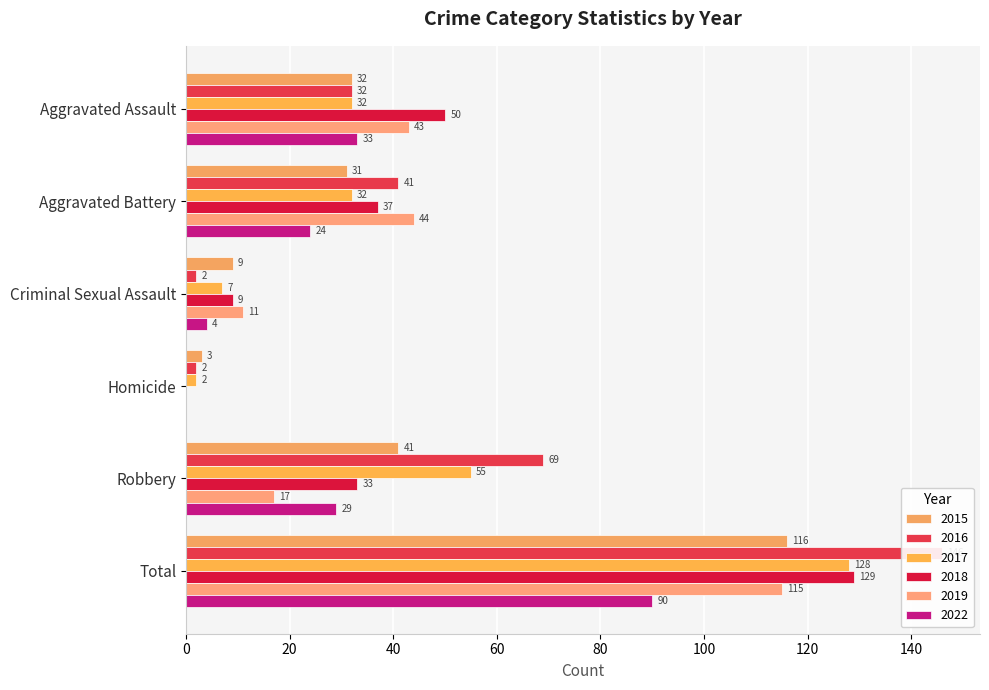

At which category is the sum across all series the highest?

Total